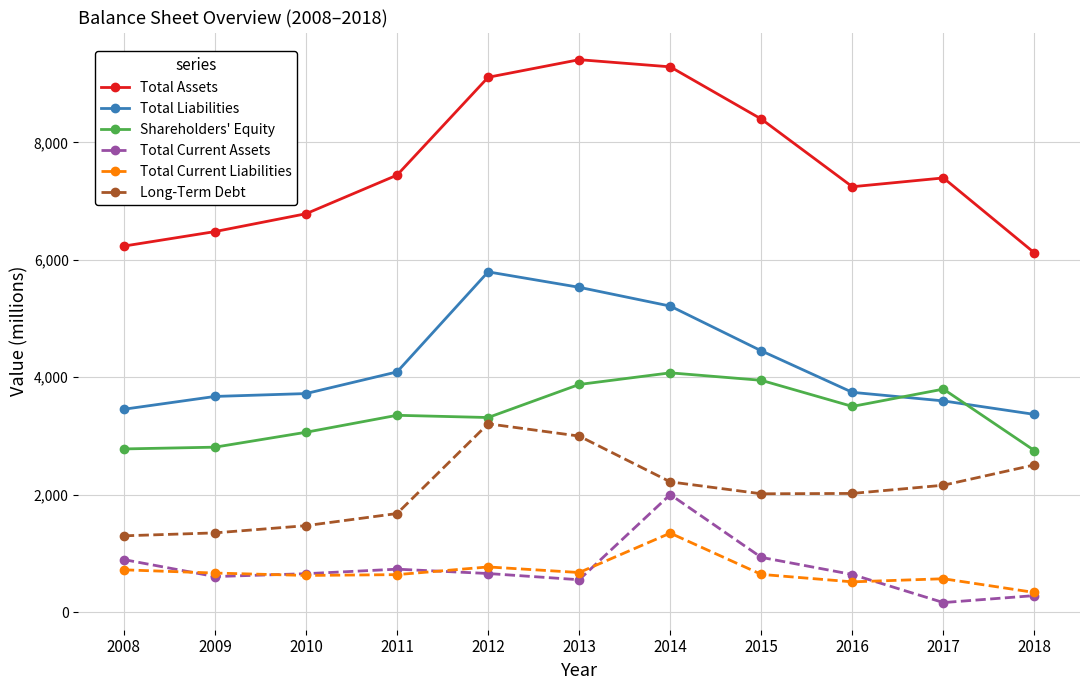

What is the difference between the Total Current Liabilities values at 2009 and 2015?

23